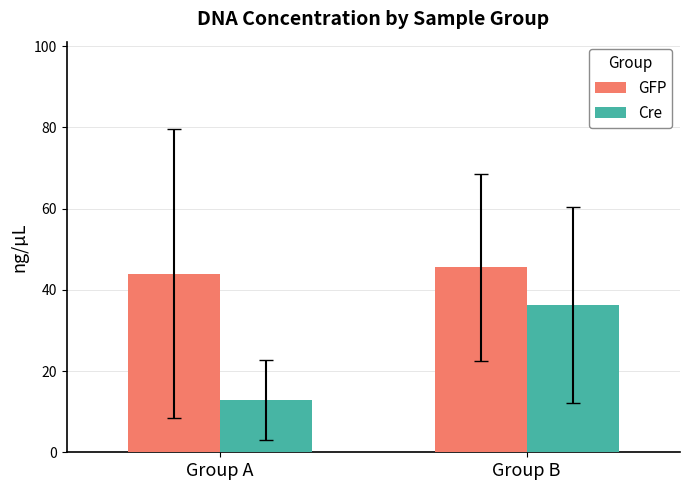

What is the maximum value for Cre?

36.3